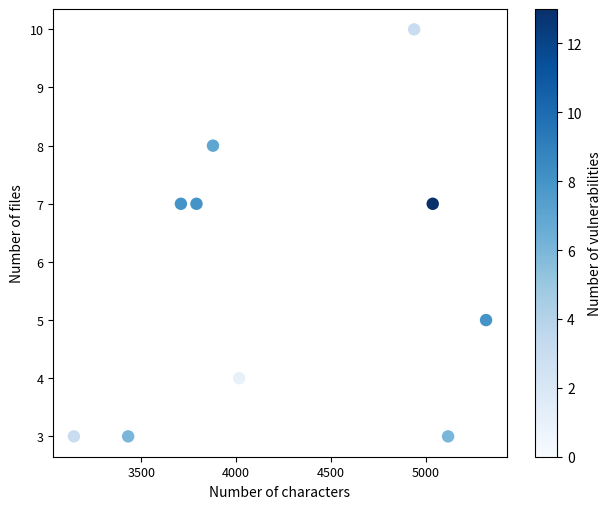

What is the range of Y values (max minus min)?

7